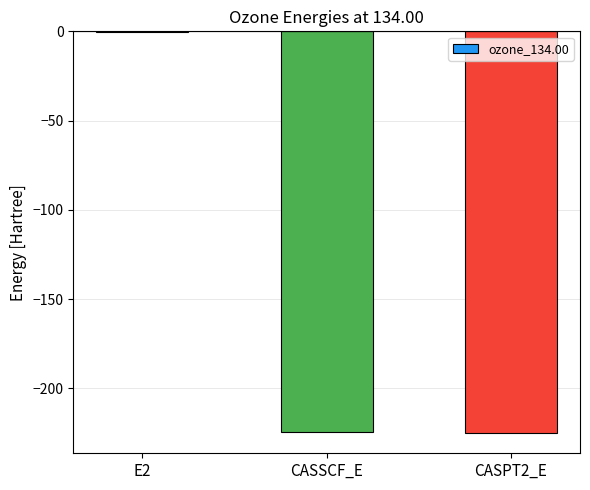

Which category has the highest value across all series?

E2